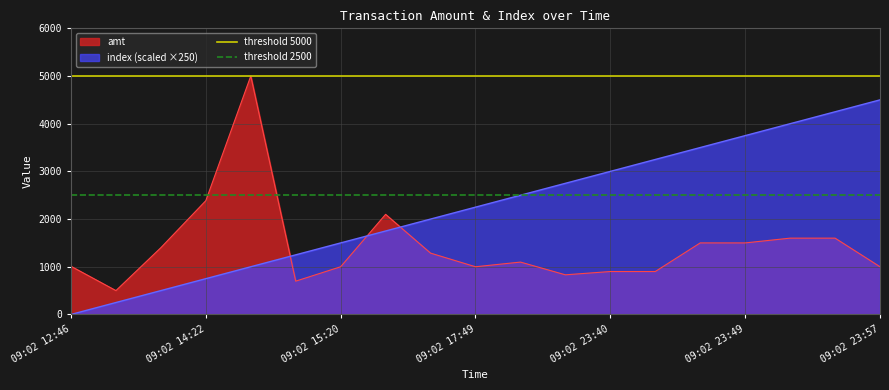

At which label does index (scaled ×250) reach its minimum?

09:02 12:46